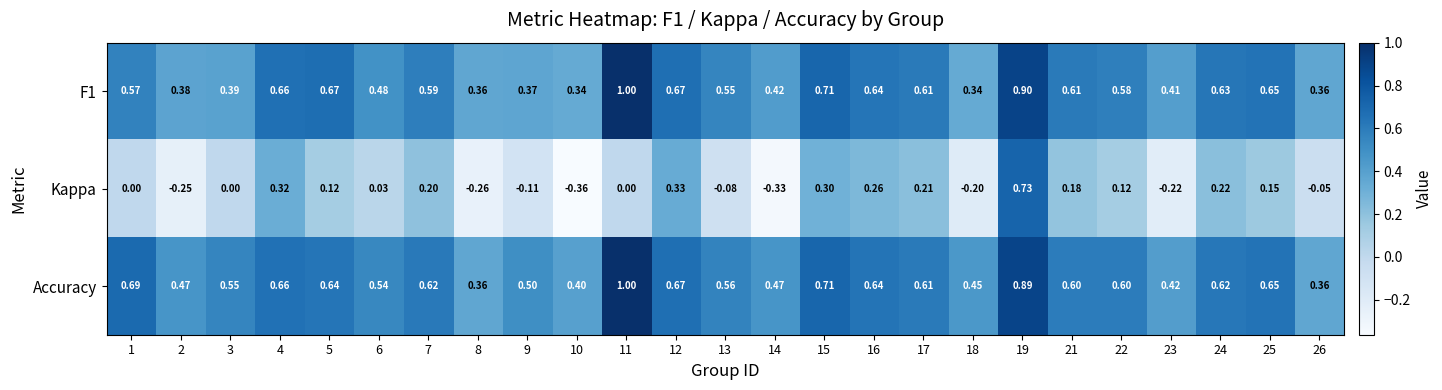

How many distinct data groups are displayed?

3